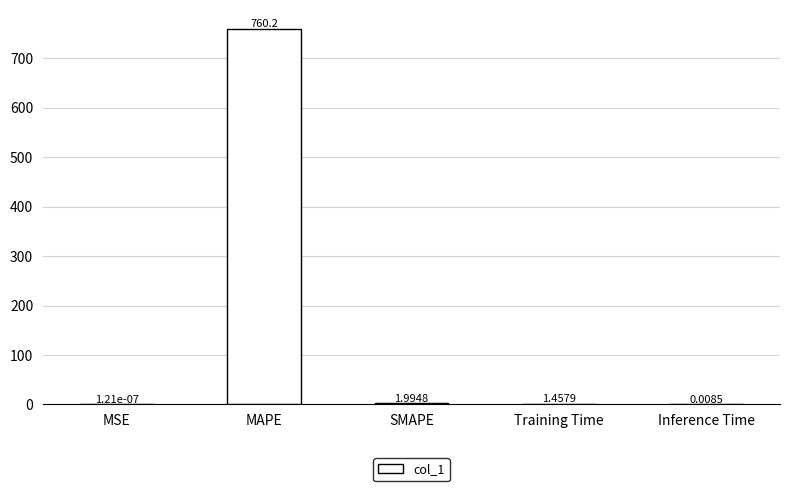

What is the change in value from MSE to MAPE?

+760.2